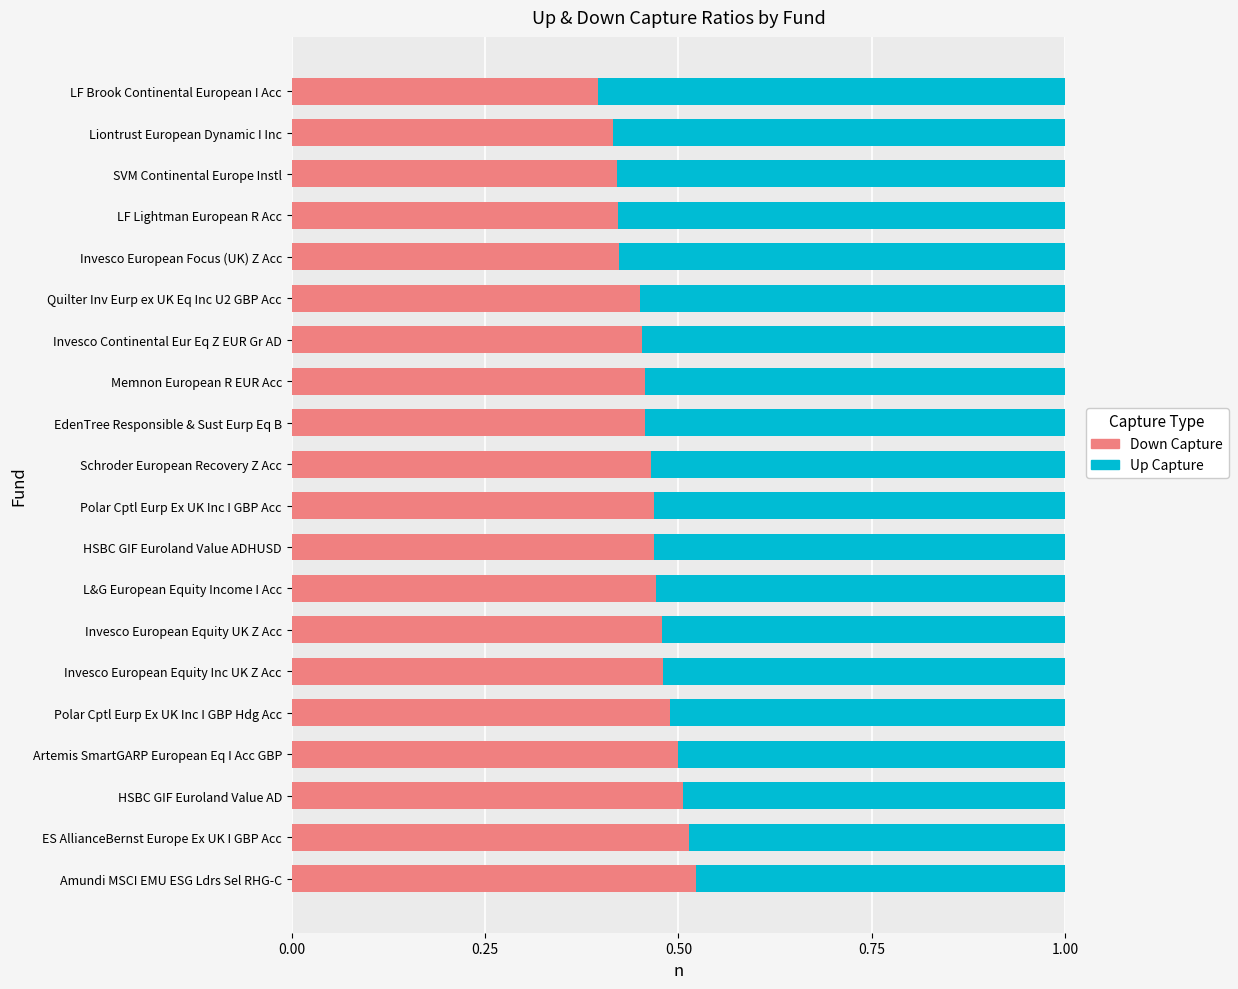

Is it true that Down Capture equals 0.8 at Schroder European Recovery Z Acc?

False